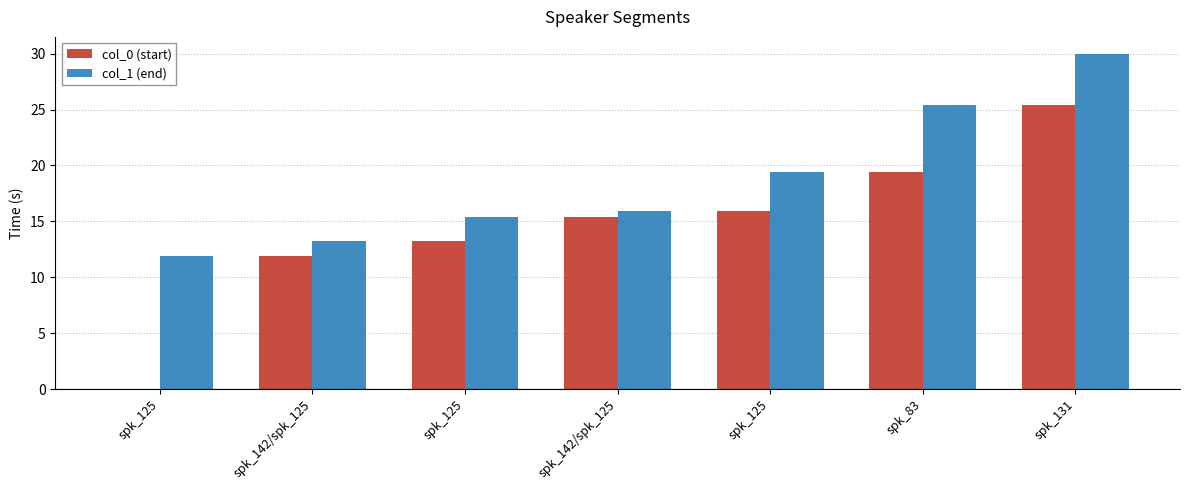

What is the spread (max minus min) of values at spk_142/spk_125?

1.3